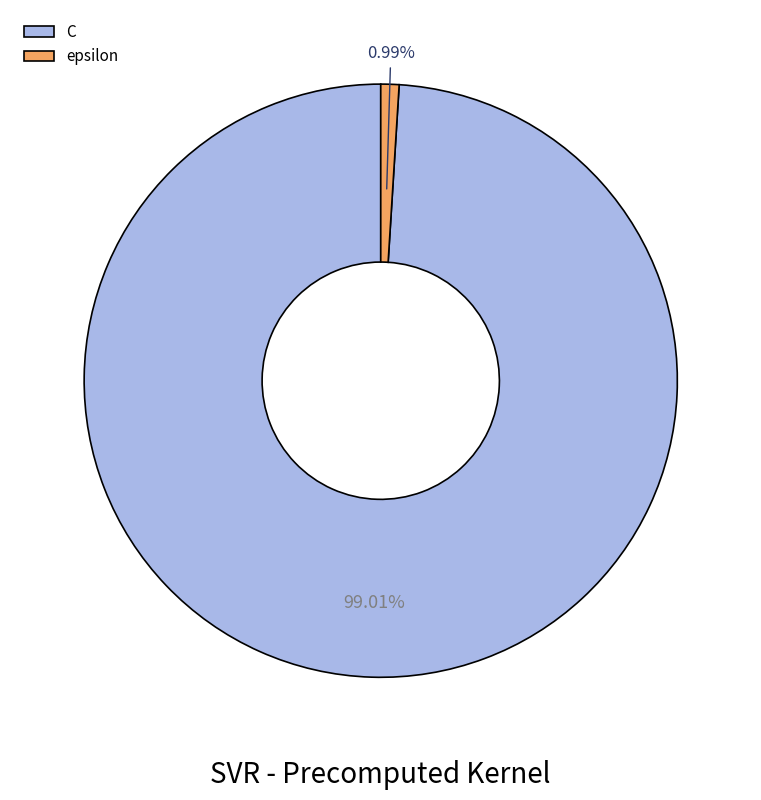

To the nearest percent, what is the combined percentage of epsilon and C?

100%